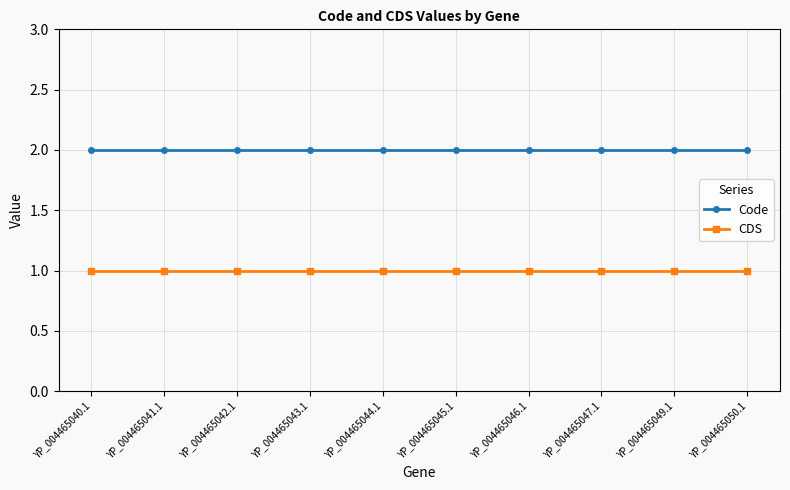

The value of CDS at YP_004465040.1 is 1. True or false?

True